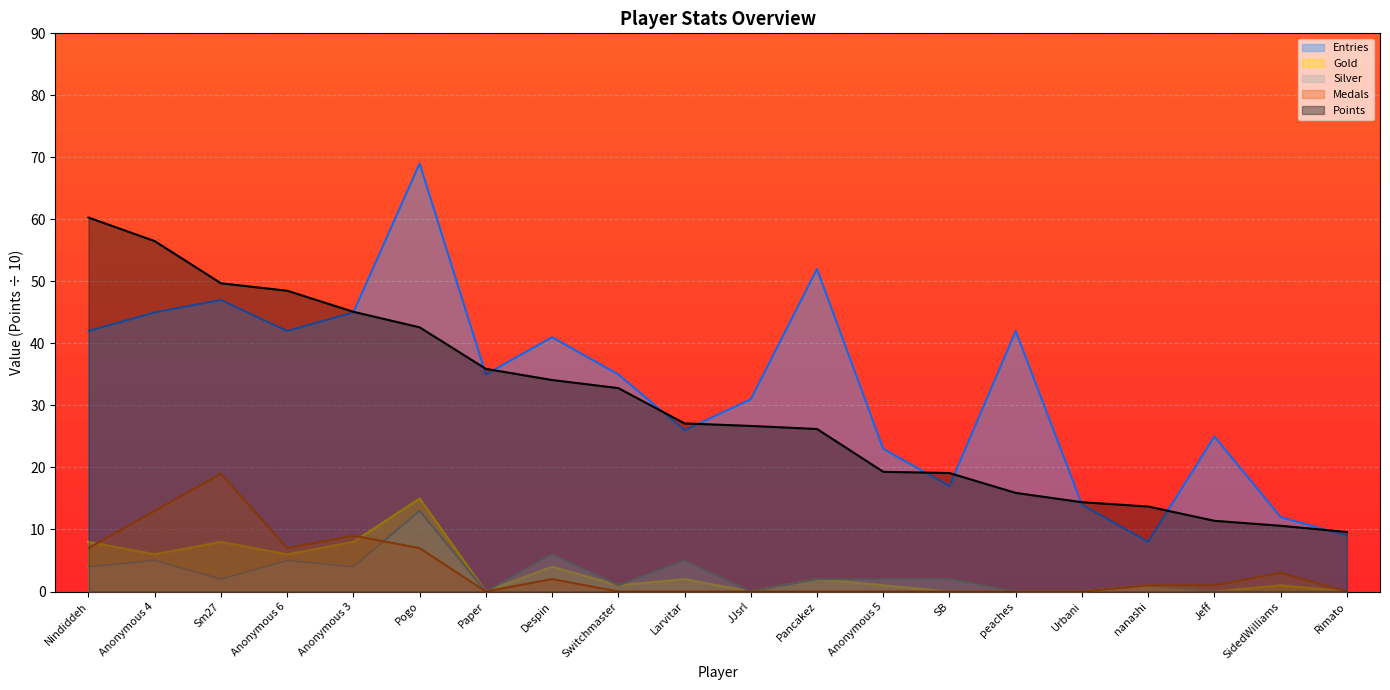

How many lines are shown in the chart?

5